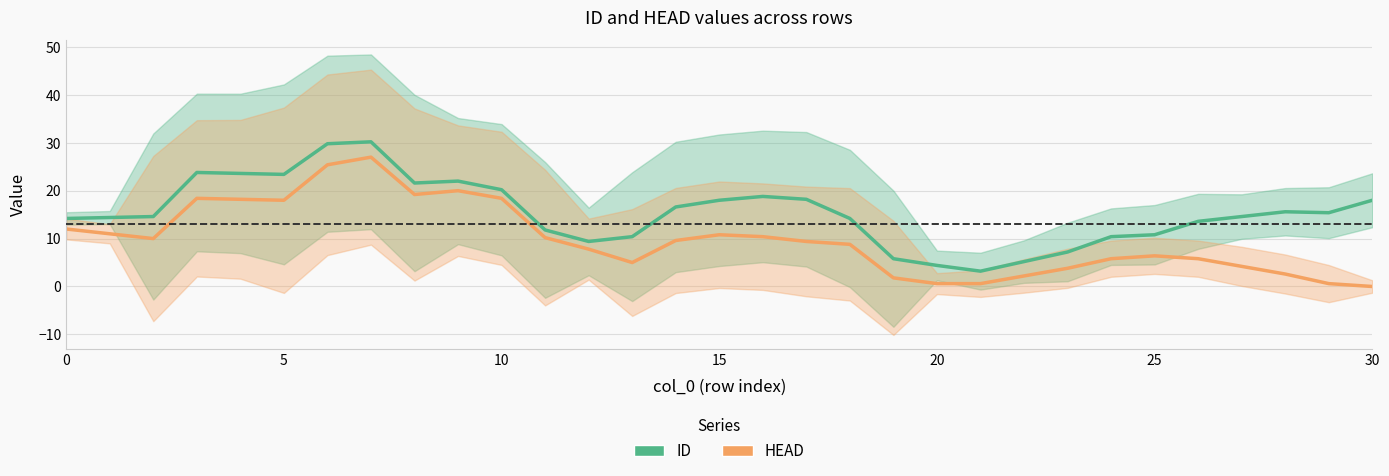

True or false: ID has a value of 14.6 at 27.

True